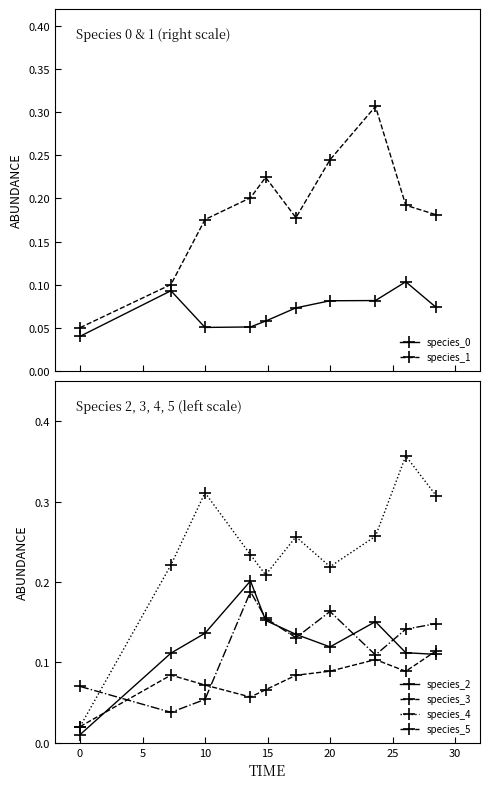

True or false: species_2 has more than 2 interior local peaks.

False